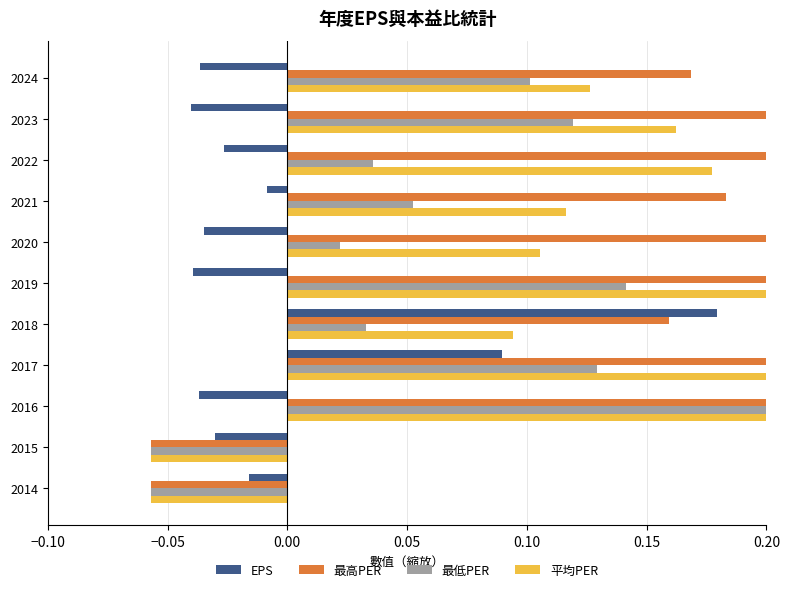

Rank the series by their average value, from highest to lowest.

最高PER, 平均PER, 最低PER, EPS